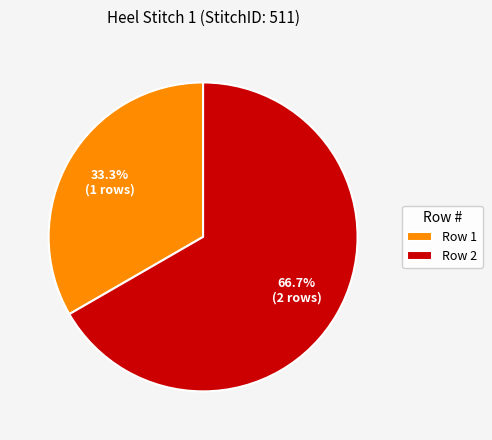

Does Row 1 account for over 50% of the chart?

No